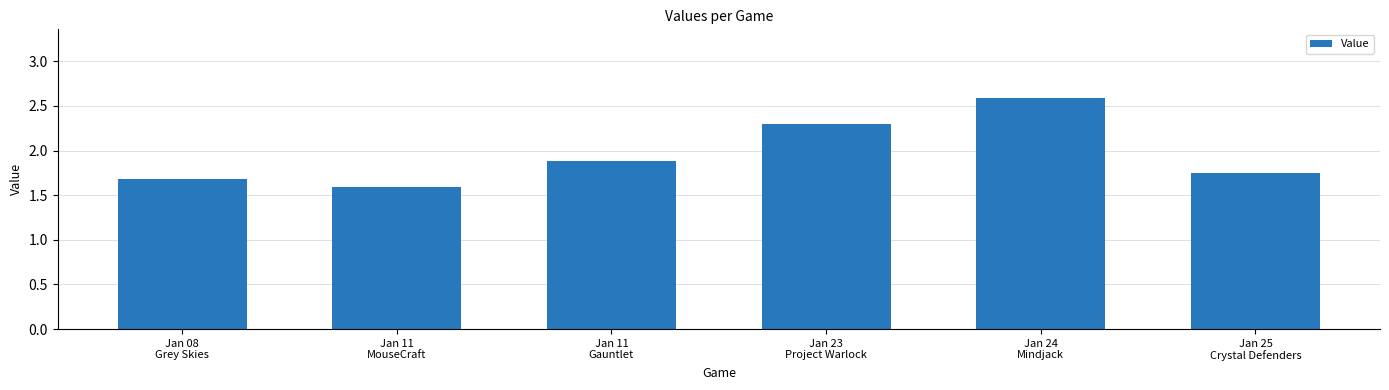

What is the sum of all values?

11.8